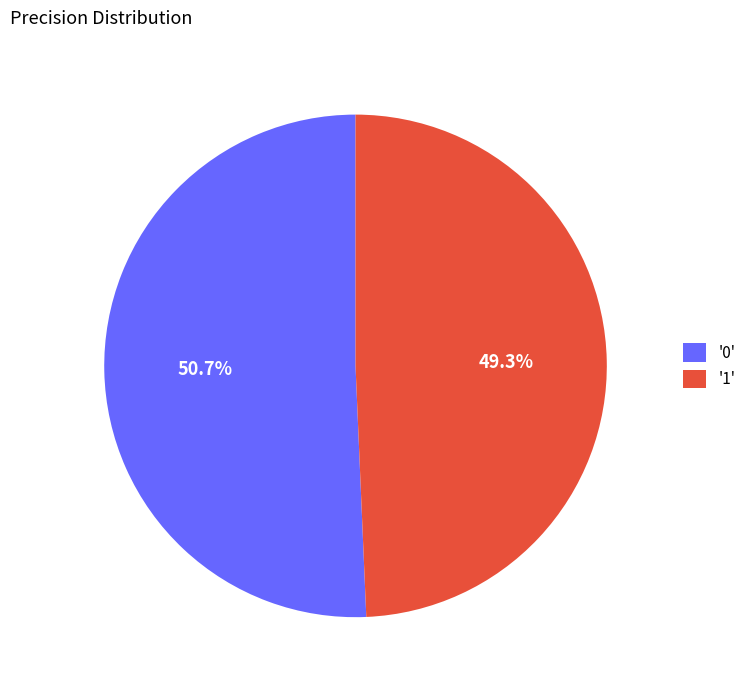

Count the number of slices in the pie.

2